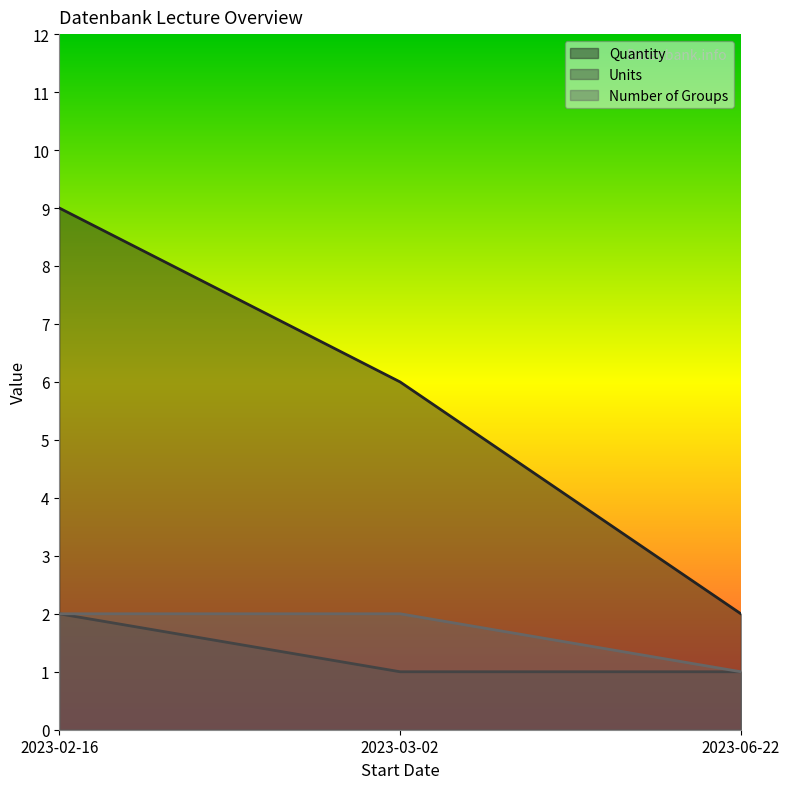

What is the difference between the second highest and minimum values in the Number of Groups series?

1